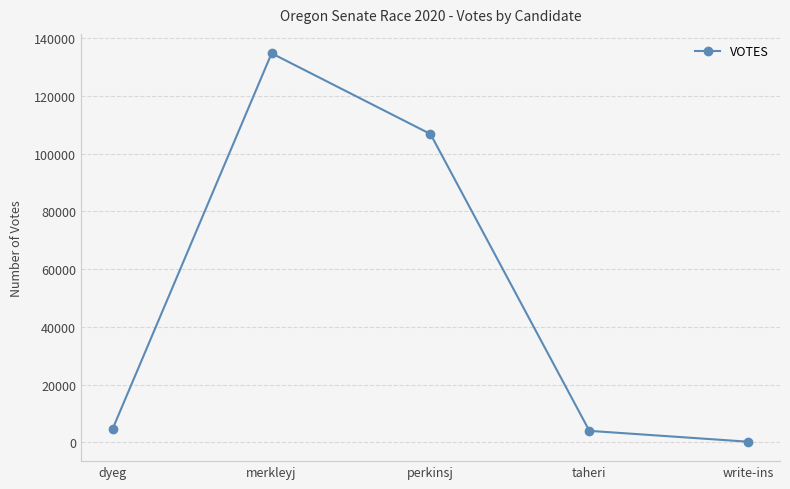

What is the value of the 3rd point from the left?

106838